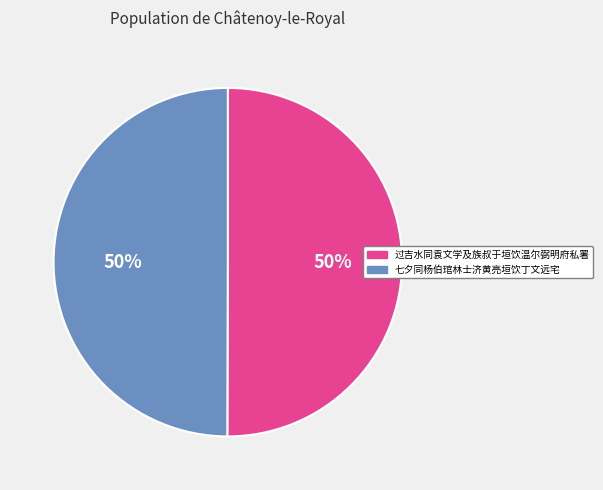

Is it true that 过吉水同袁文学及族叔于垣饮温尔弼明府私署 is 61% of the pie?

False